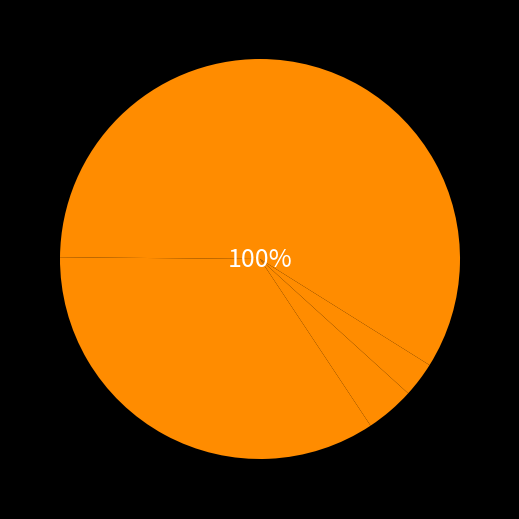

To the nearest percent, what portion does Aggravated Battery represent?

34%